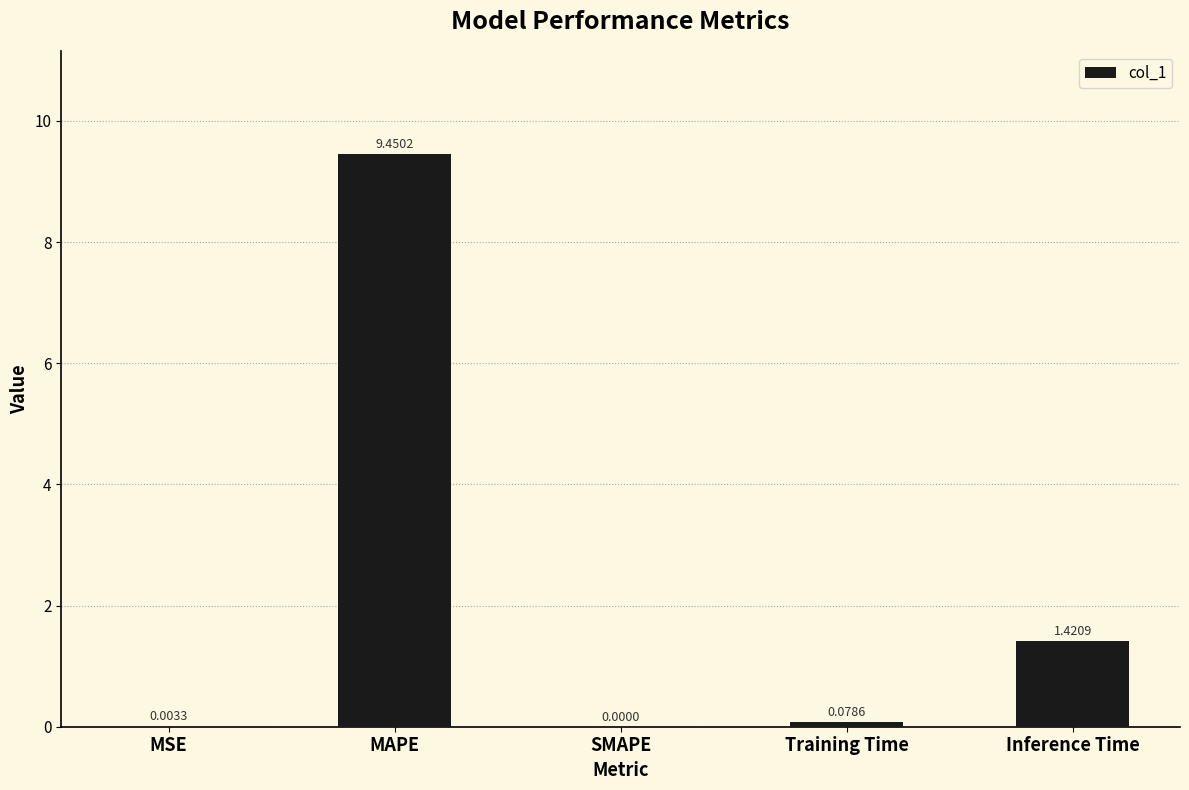

At which category does the chart reach its peak across all series?

MAPE